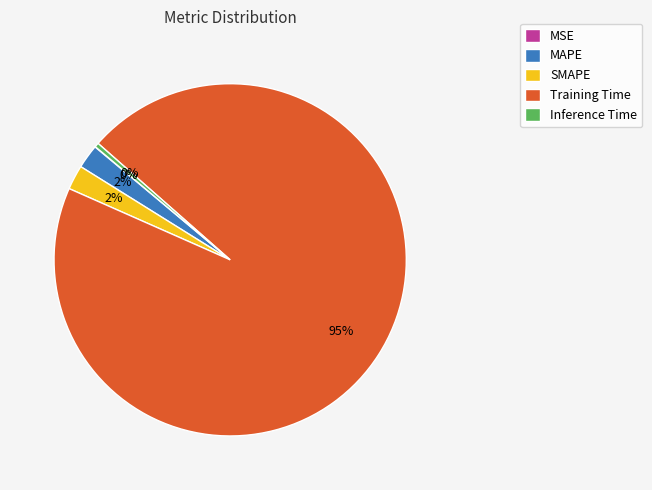

Does any single category account for the majority?

Yes